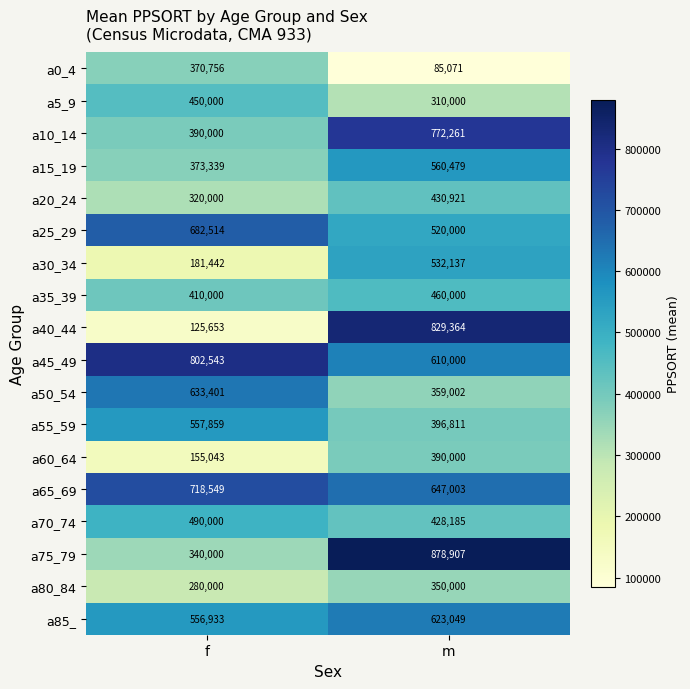

Rank the series at m from highest to lowest value.

a75_79, a40_44, a10_14, a65_69, a85_, a45_49, a15_19, a30_34, a25_29, a35_39, a20_24, a70_74, a55_59, a60_64, a50_54, a80_84, a5_9, a0_4